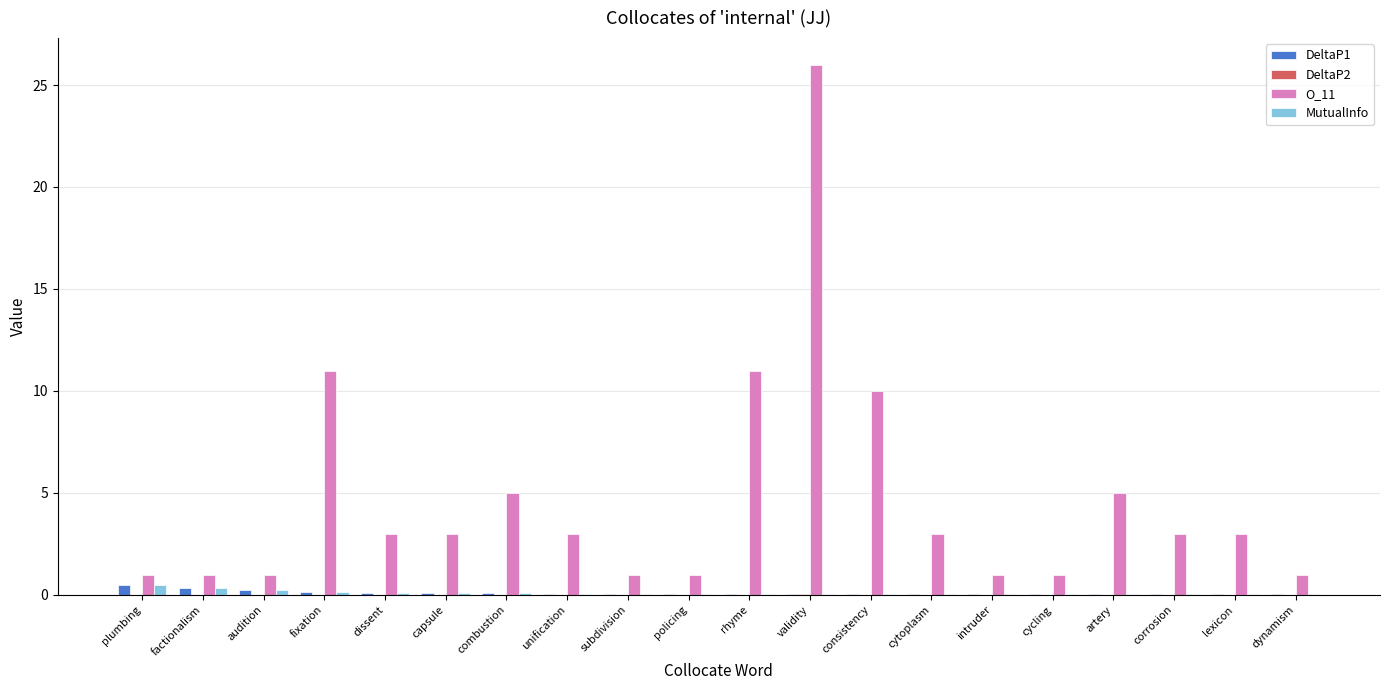

What is the spread (max minus min) of values at audition?

1.0